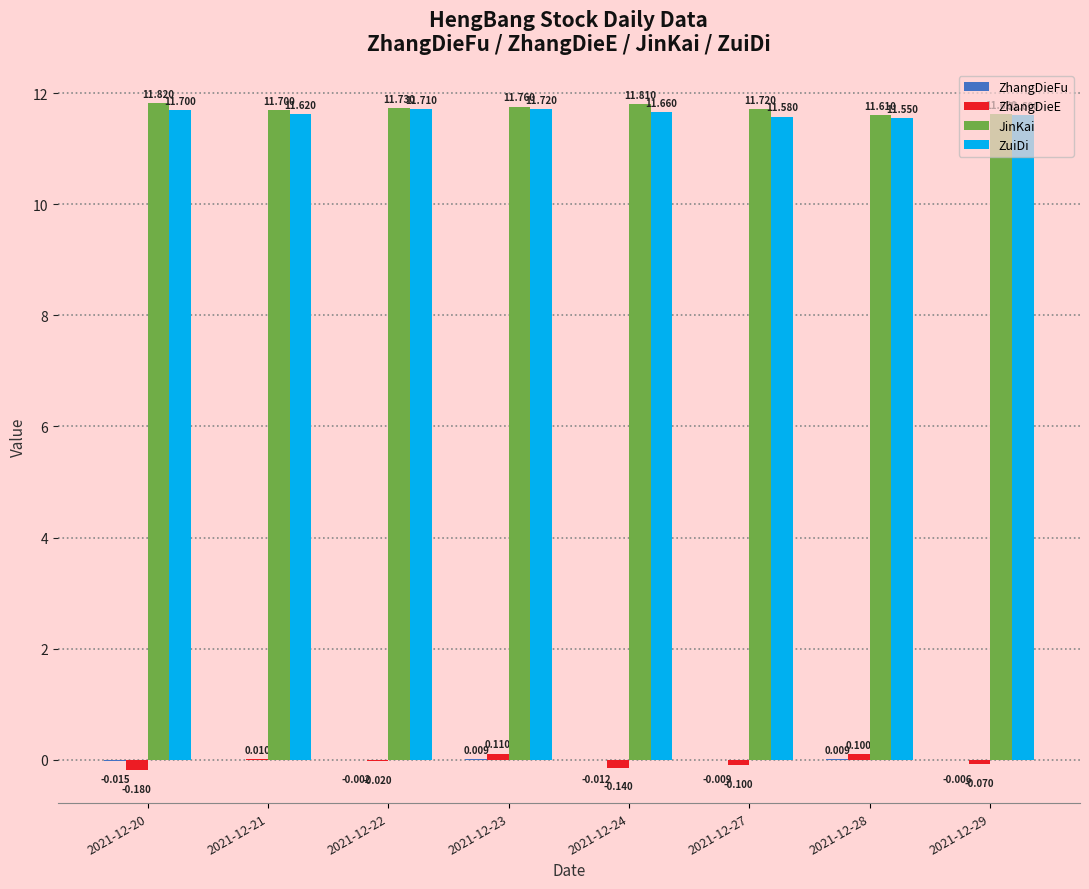

Count the number of categories in the chart.

8